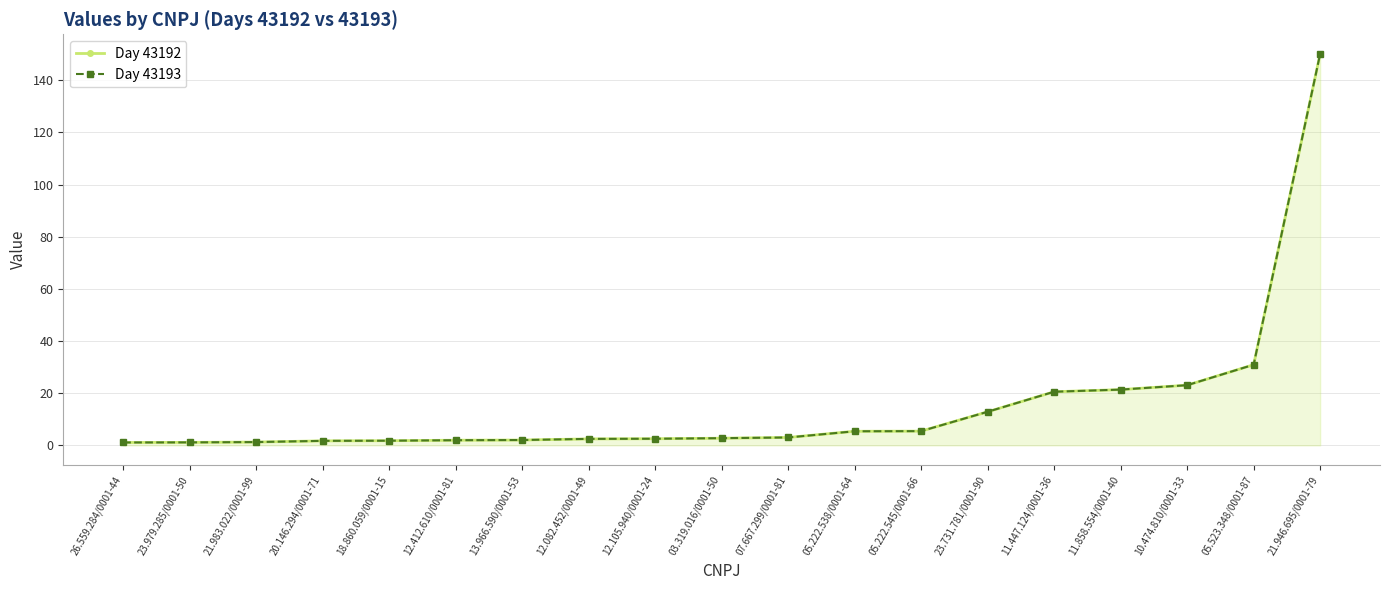

What is the maximum value shown in the chart?

150.1